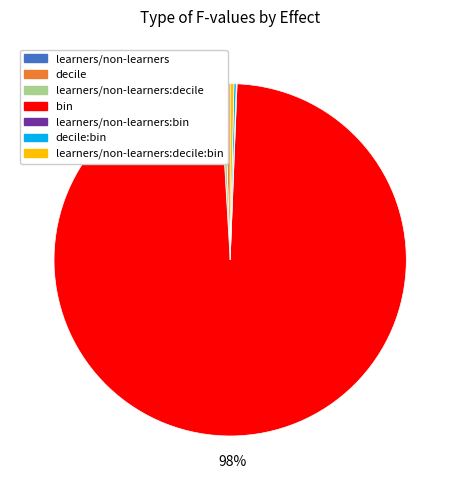

Is there any slice that represents more than half of the pie?

Yes